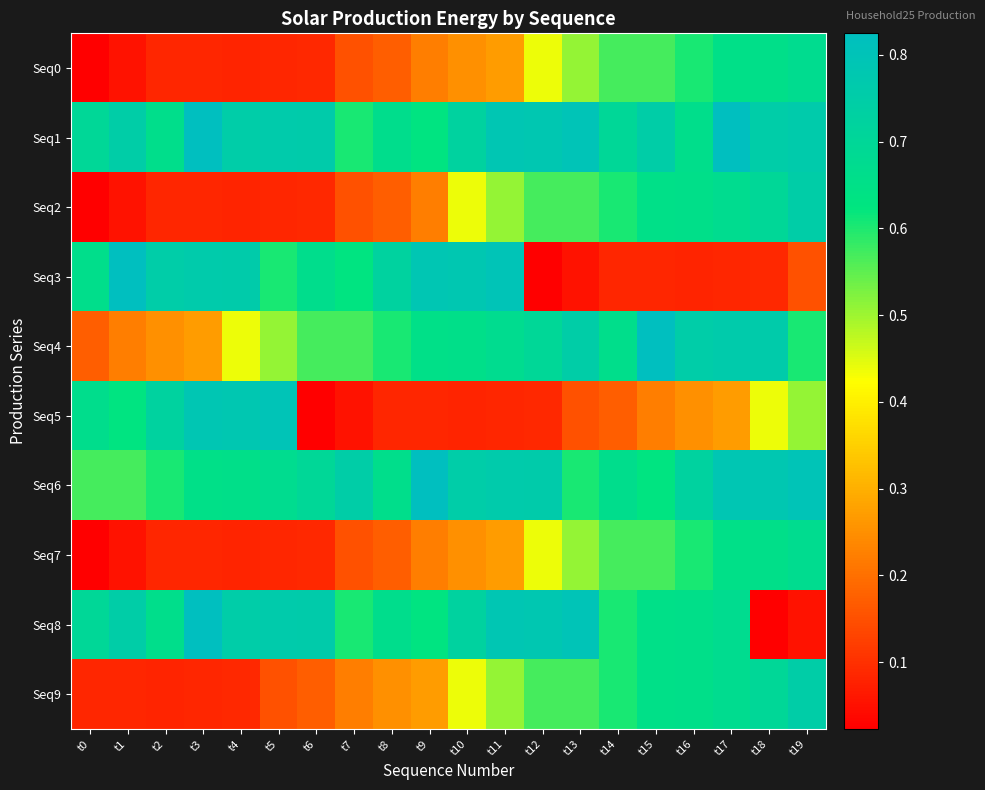

What is the spread (max minus min) of values at t7?

0.7